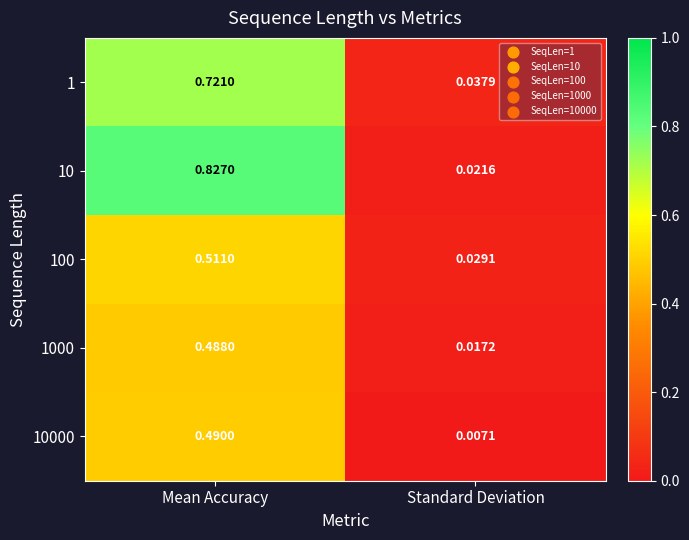

At which category does the chart reach its minimum across all series?

Standard Deviation